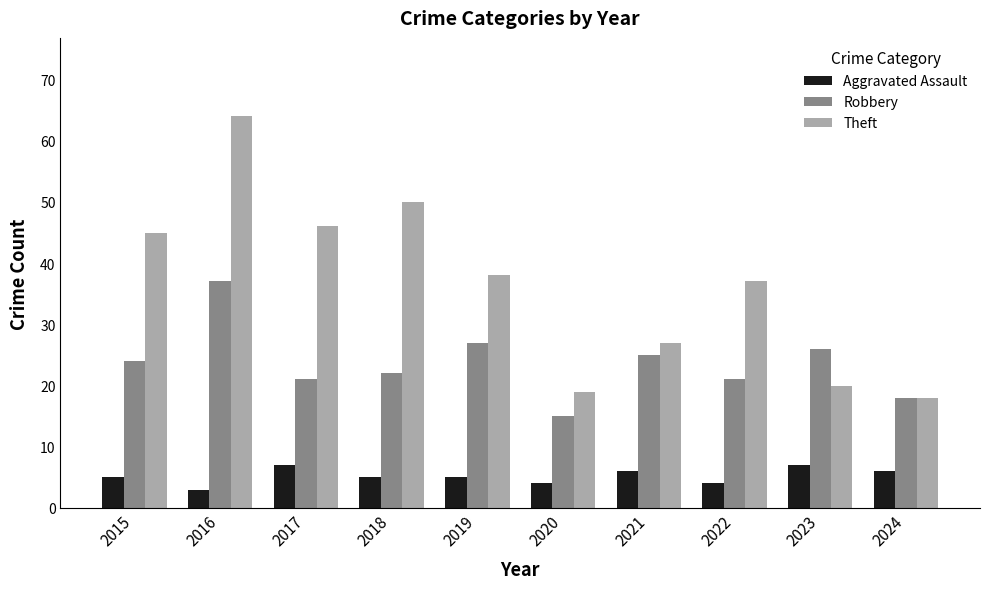

What is the approximate value of Aggravated Assault at 2018?

5